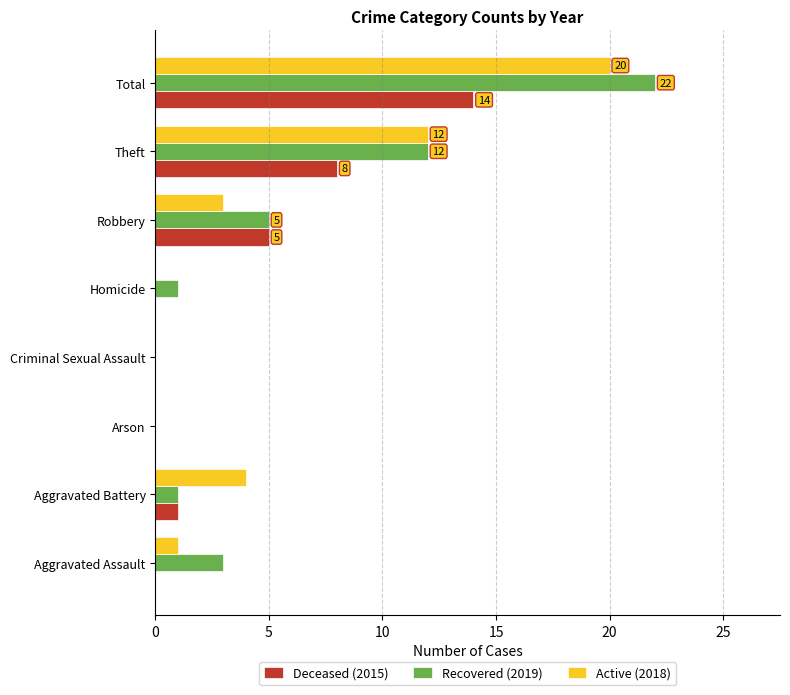

What is the maximum value shown in the chart?

22